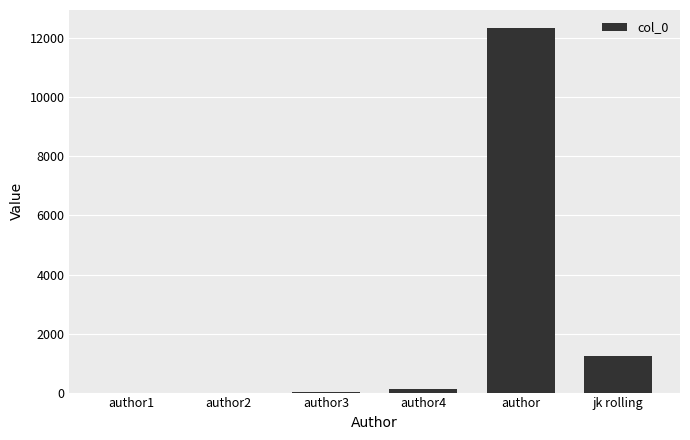

What is the maximum value shown in the chart?

12345